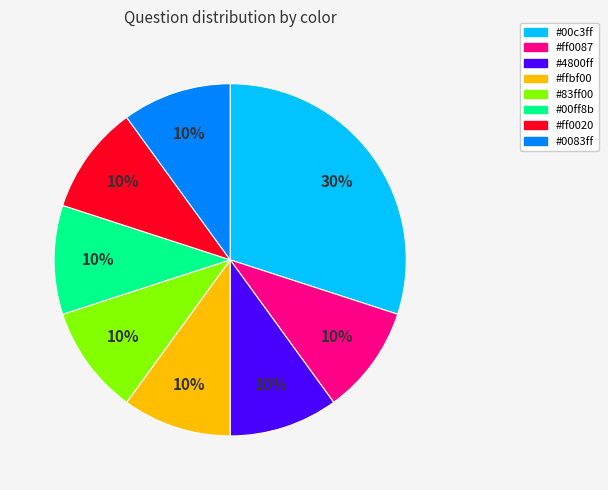

Is there any slice that represents more than half of the pie?

No